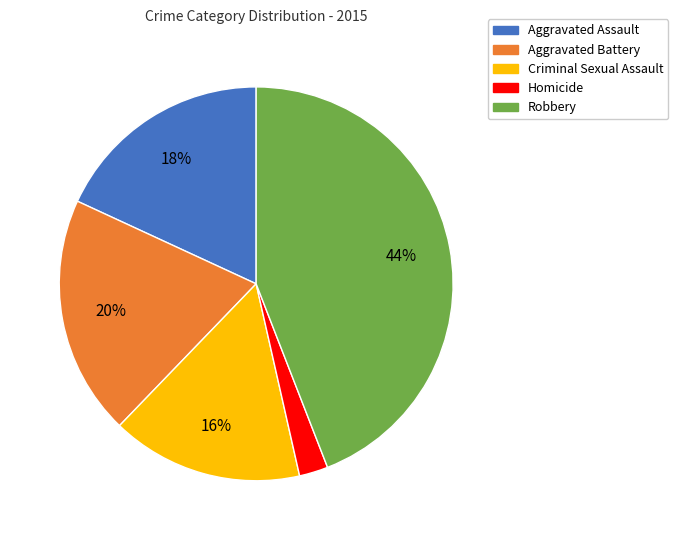

Is it true that Aggravated Battery is 20% of the pie?

True